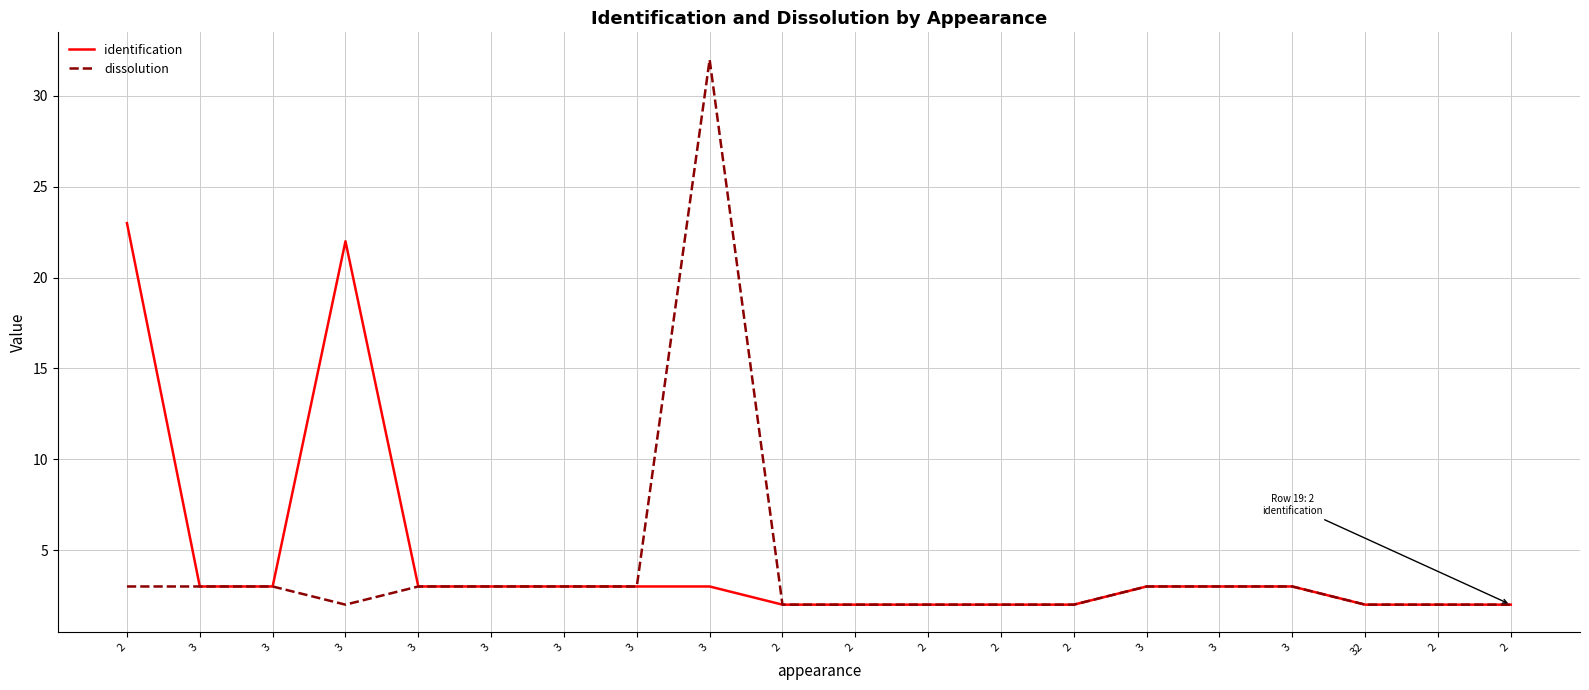

How many distinct data groups are displayed?

2